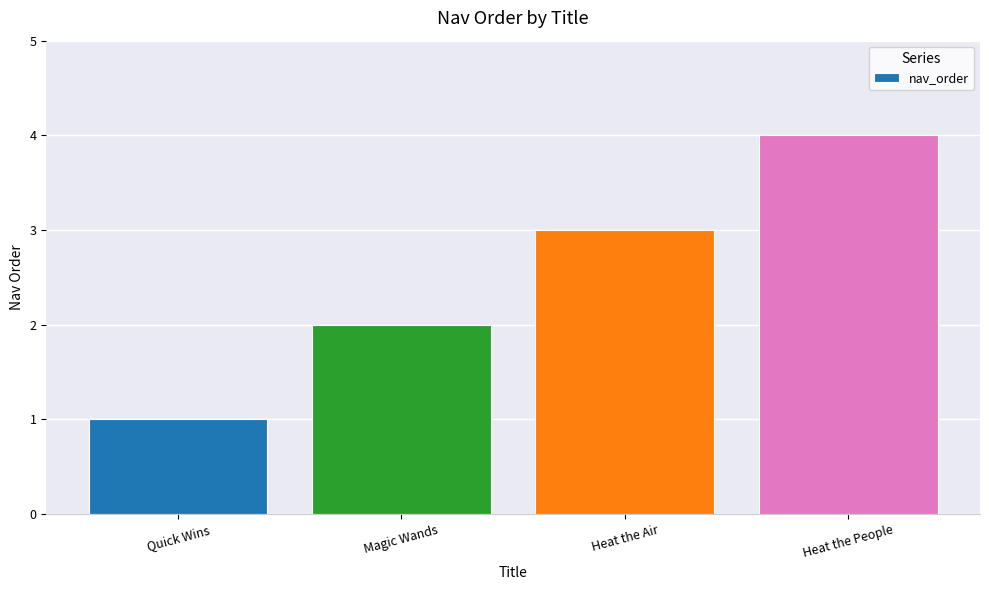

At which category does the chart reach its minimum across all series?

Quick Wins